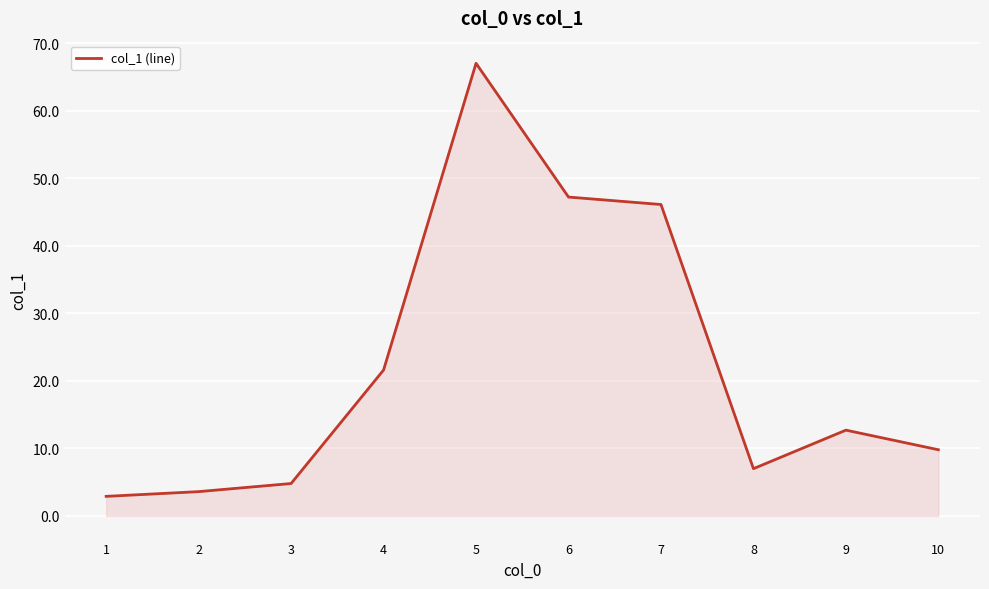

List the labels in order of value, largest first.

5, 6, 7, 4, 9, 10, 8, 3, 2, 1